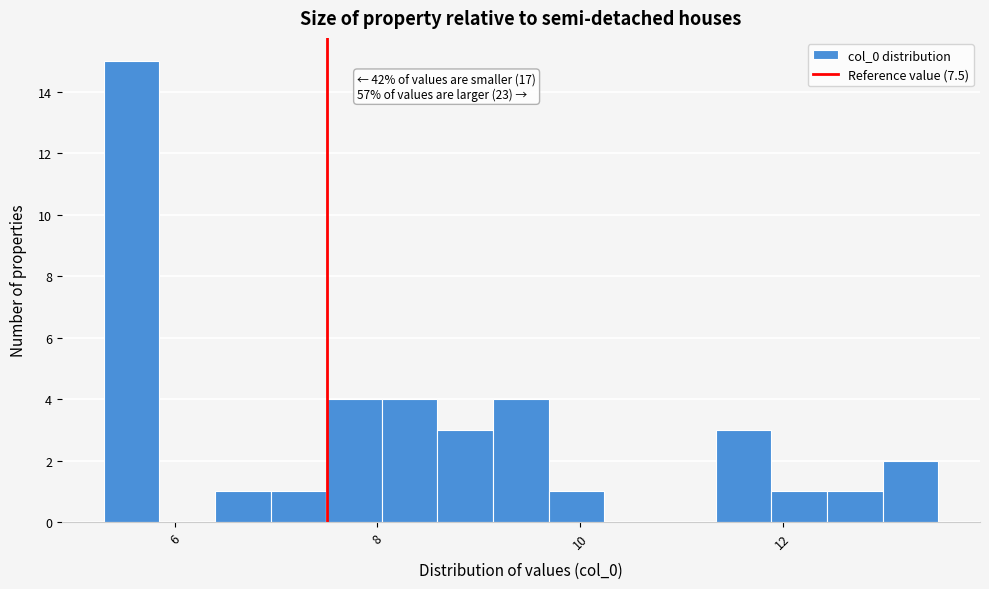

Around what value on the x-axis is the tallest bar? Give the approximate position of its centre, as read against the axis.

5.6